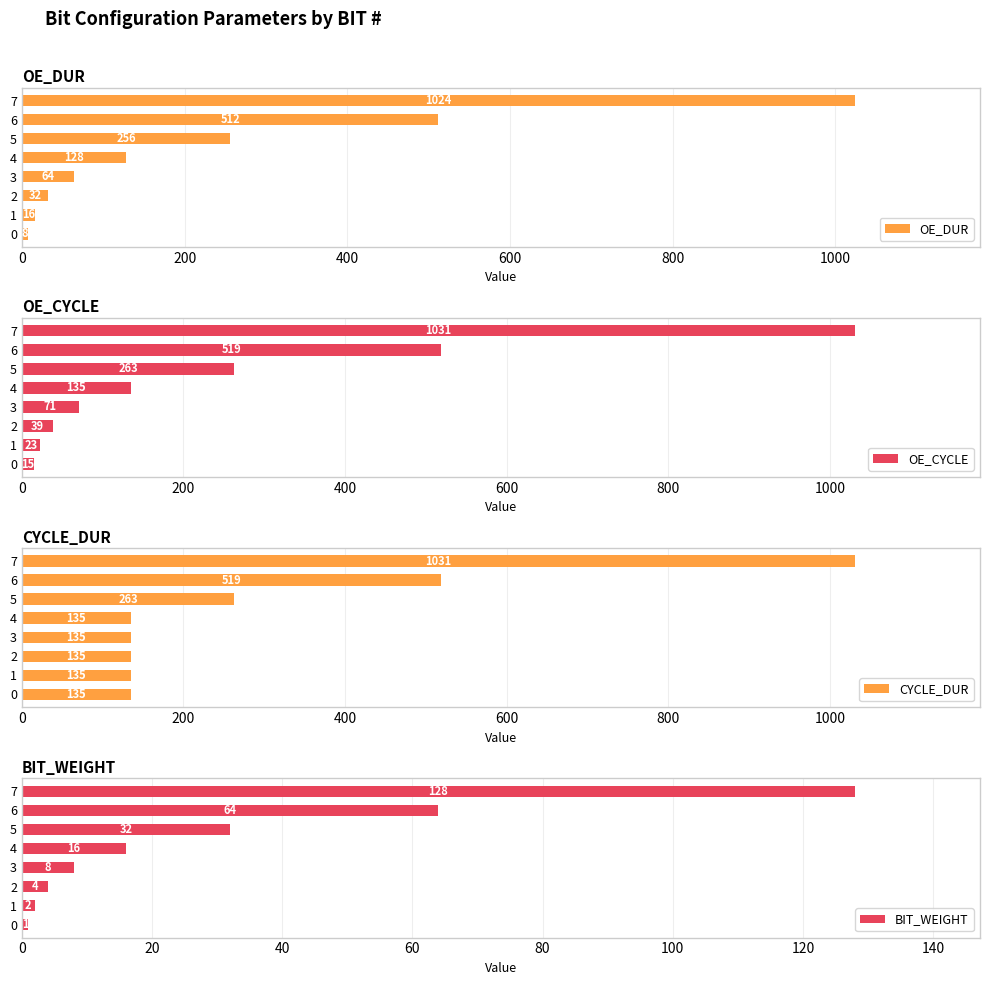

Which series changed the most between 800 and 1000?

OE_DUR